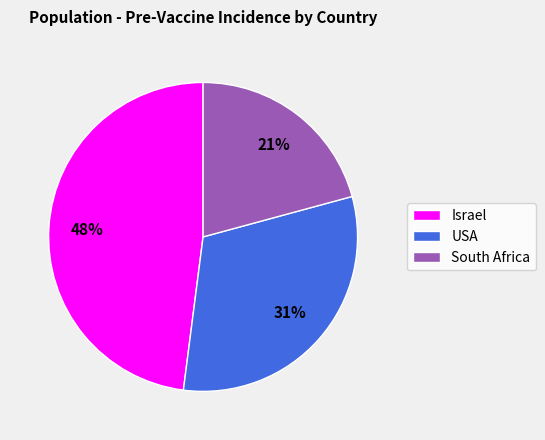

Count the number of slices in the pie.

3